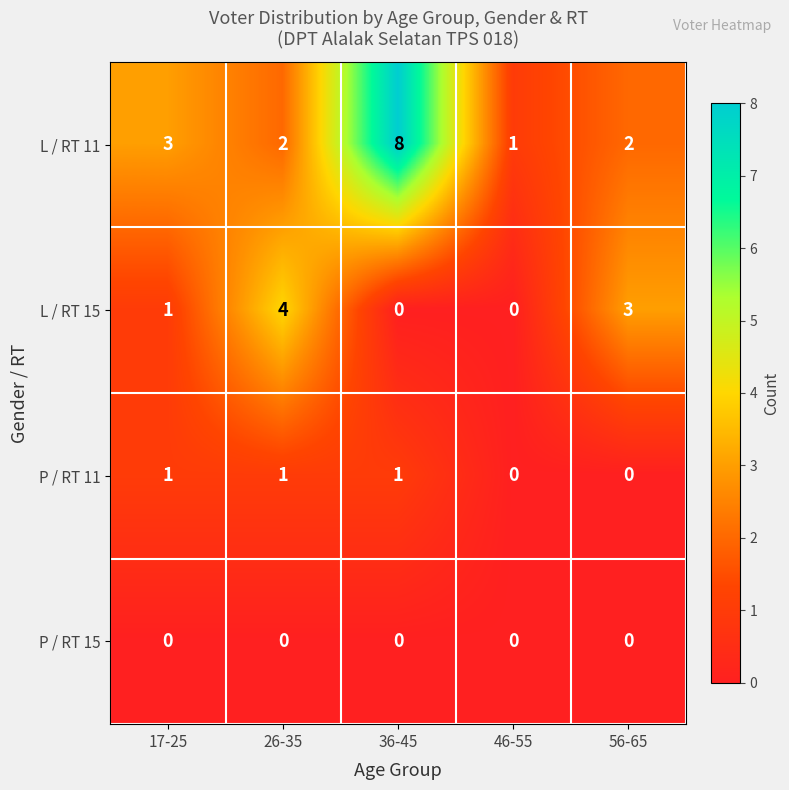

The L / RT 15 series shows 0 at 36-45. True or false?

True